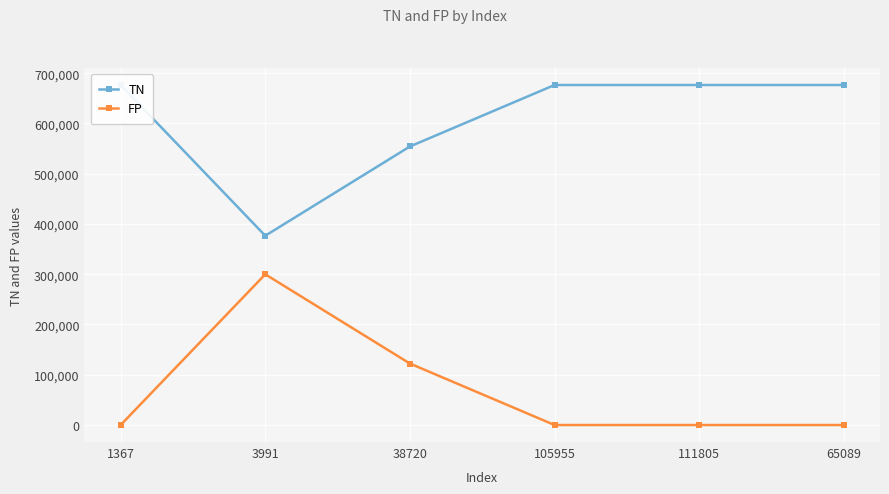

In FP, how many points are higher than both neighbors (excluding endpoints)?

1